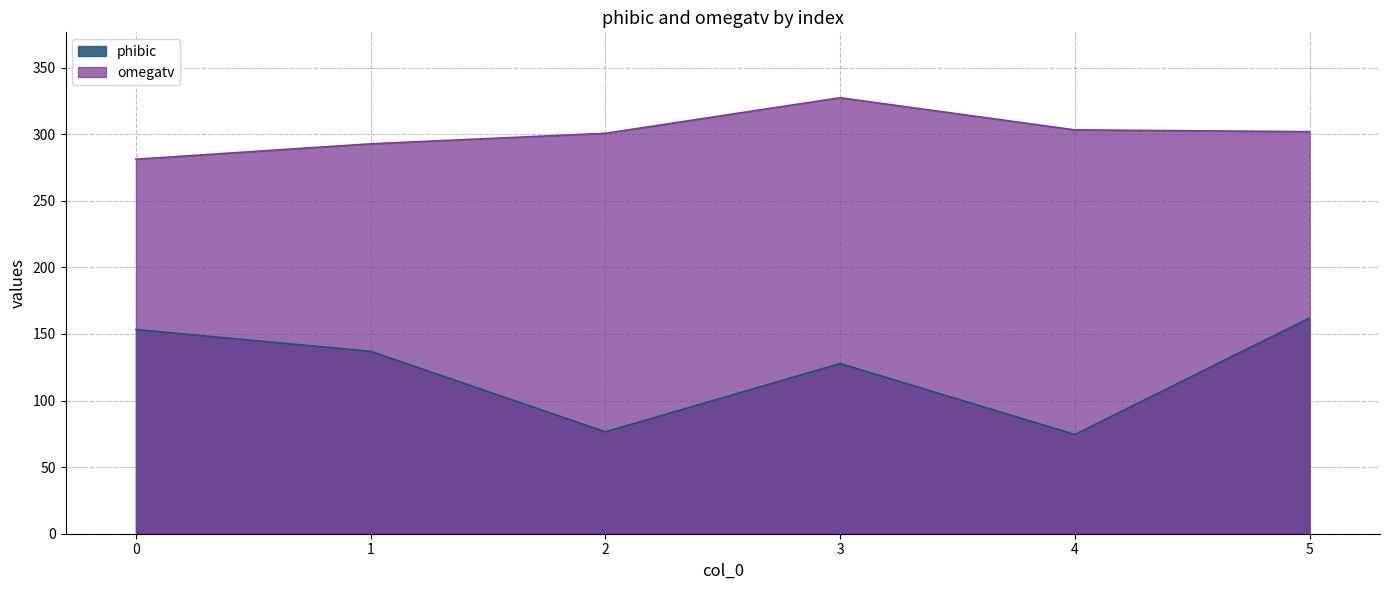

The value of omegatv at 3 is 161.9. True or false?

False